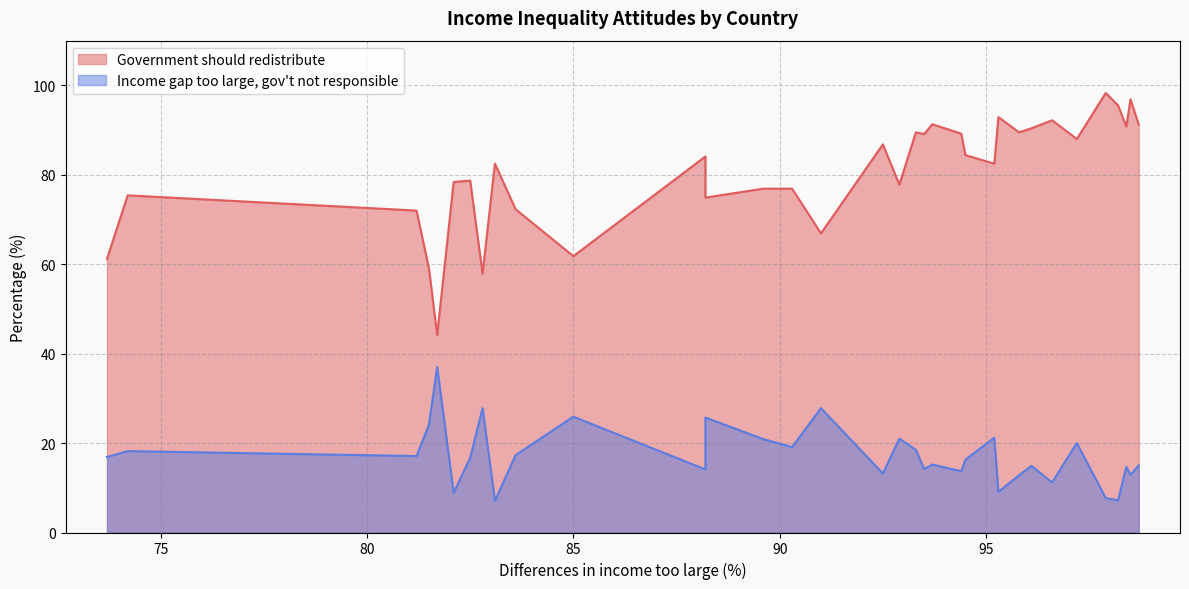

How many lines are shown in the chart?

2